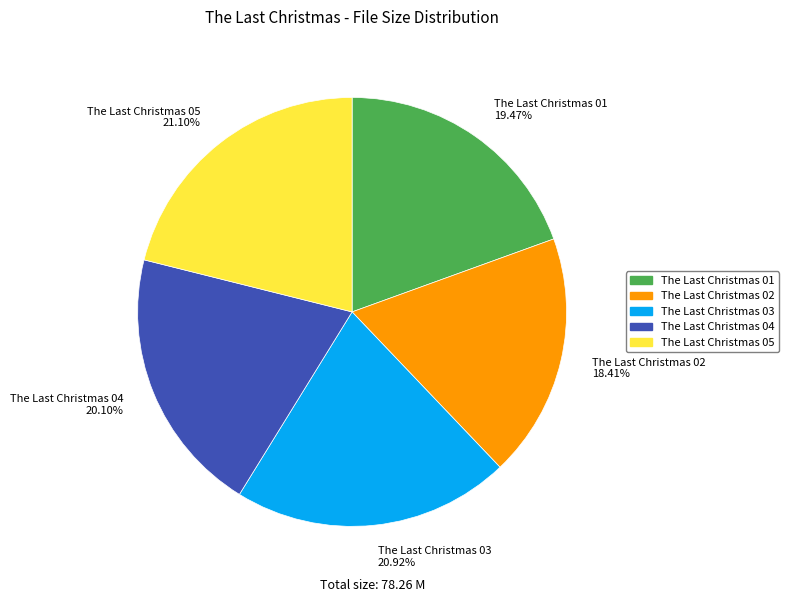

To the nearest percent, what is the difference between the largest and smallest slice percentages?

3%